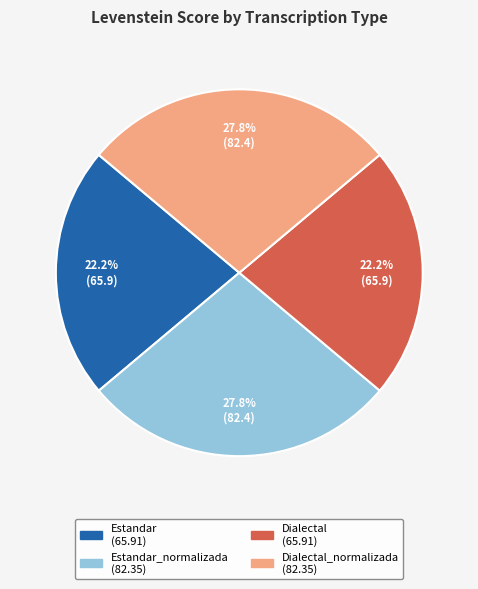

Is there any slice that represents more than half of the pie?

No